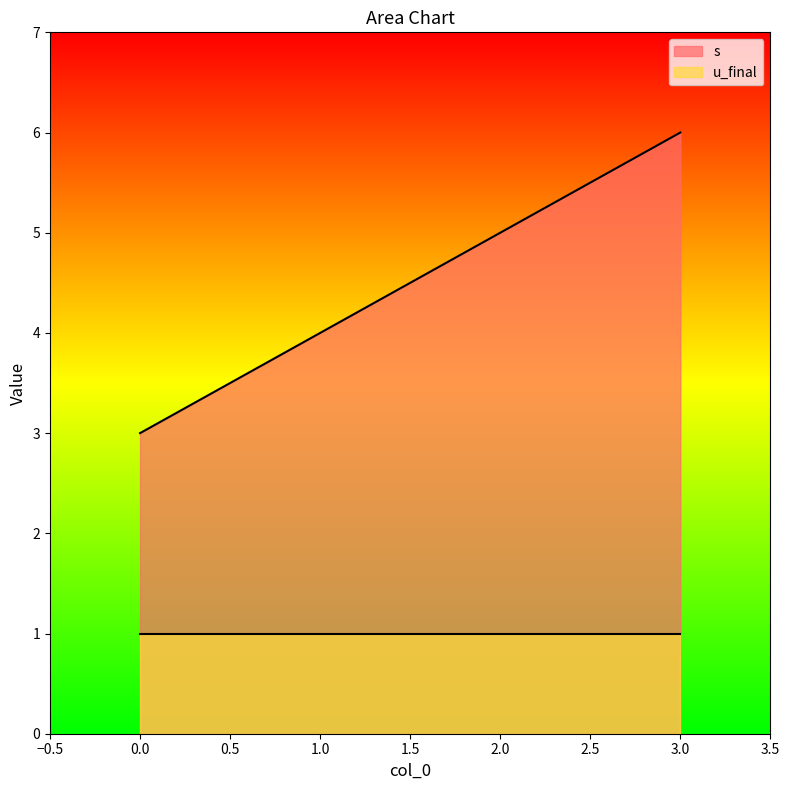

The chart shows a value of 9 at 2. True or false?

False